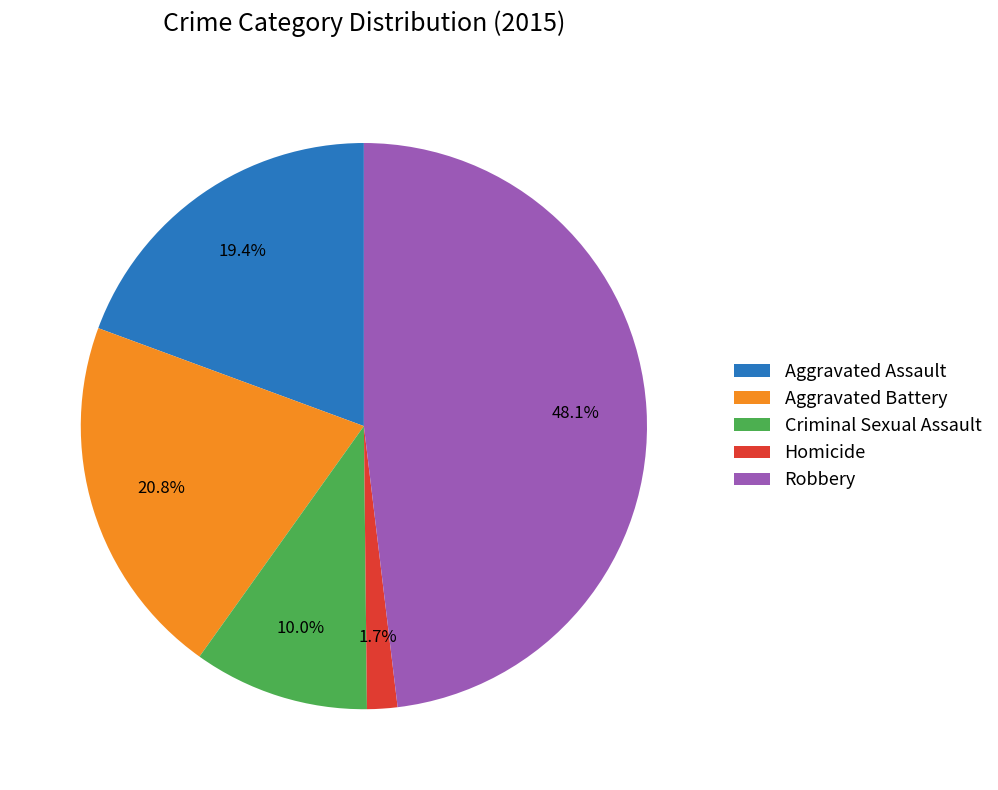

What percentage is NOT represented by Robbery?

51.9%